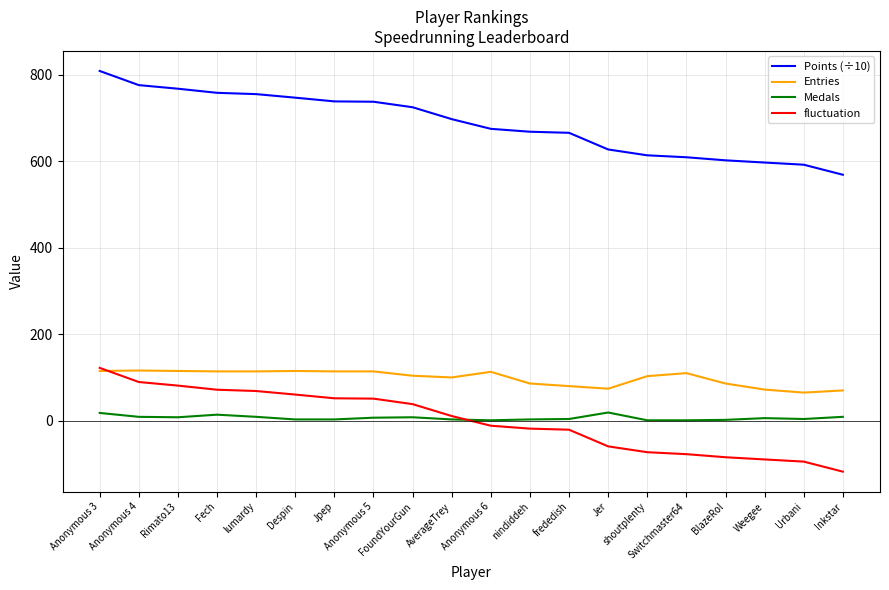

True or false: Points (÷10) and fluctuation cross at least once.

False